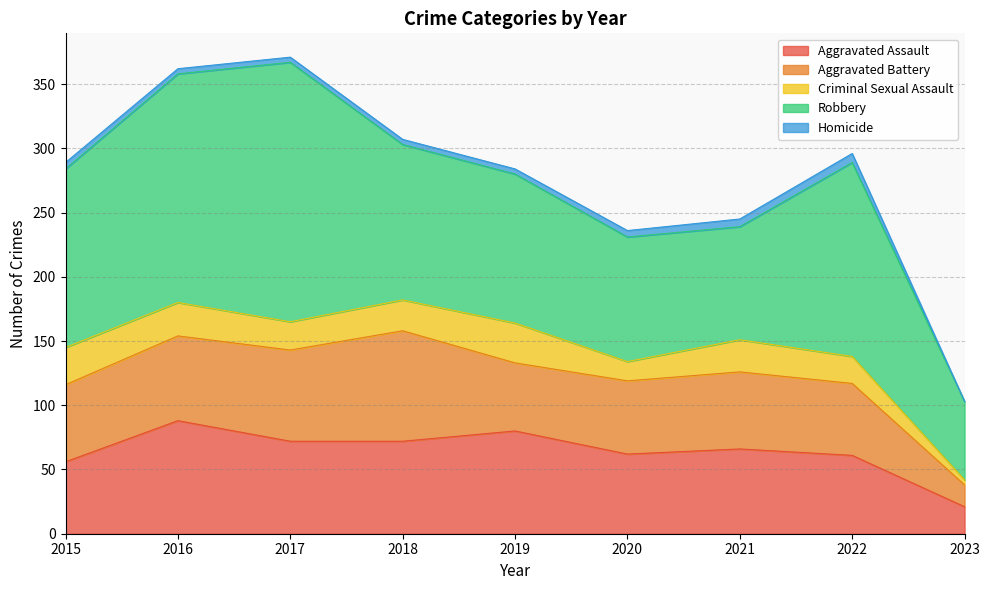

Reading left to right, list all the values displayed in this chart.

Aggravated Assault: 2015=56	2016=88	2017=72	2018=72	2019=80	2020=62	2021=66	2022=61	2023=21
Aggravated Battery: 2015=60	2016=66	2017=71	2018=86	2019=53	2020=57	2021=60	2022=56	2023=17
Criminal Sexual Assault: 2015=29	2016=26	2017=22	2018=24	2019=31	2020=15	2021=25	2022=21	2023=4
Robbery: 2015=139	2016=178	2017=202	2018=121	2019=116	2020=97	2021=88	2022=151	2023=61
Homicide: 2015=5	2016=4	2017=4	2018=4	2019=4	2020=5	2021=6	2022=7	2023=0